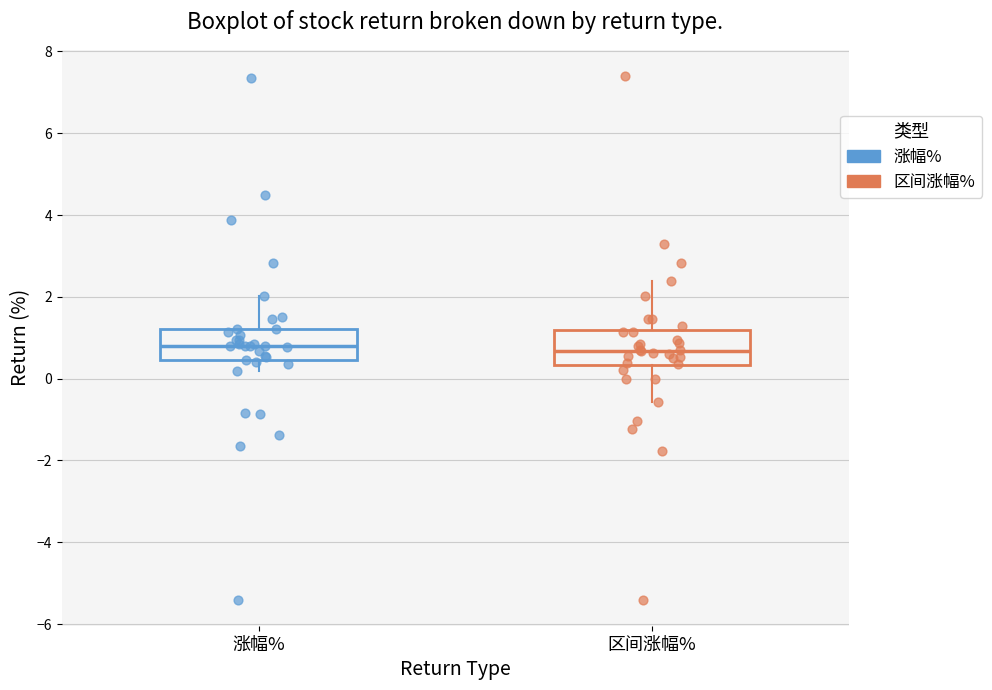

Reading left to right, transcribe this box plot: for each box, give where its median line is, the range the box spans, and where its two whiskers end, as read against the y-axis. The values are not printed on the chart, so give them approximately, as read against the axis.

涨幅%: median 0.8, box 0.4 to 1.2, whiskers 0.2 to 2.0
区间涨幅%: median 0.6, box 0.4 to 1.2, whiskers -0.6 to 2.4